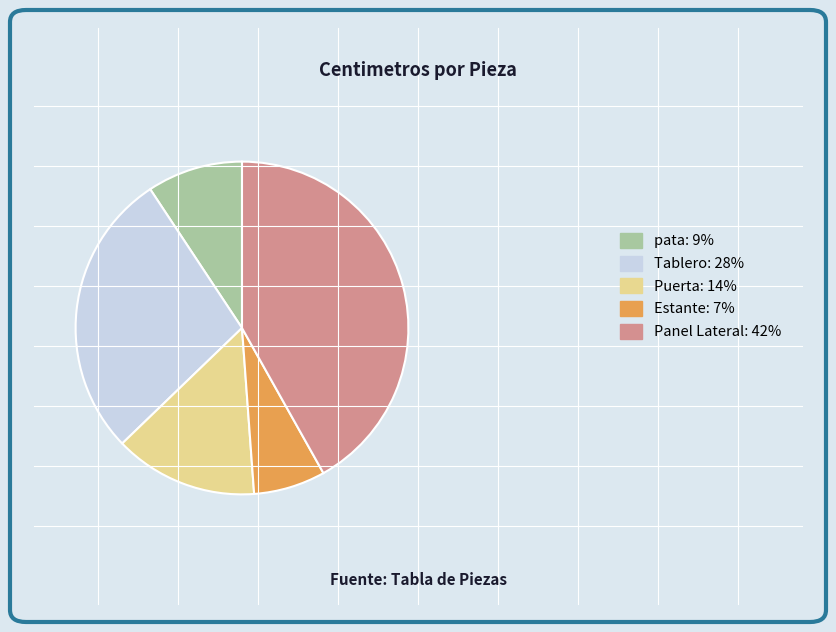

Do pata: 9% and Tablero: 28% together represent more than half of the pie?

No